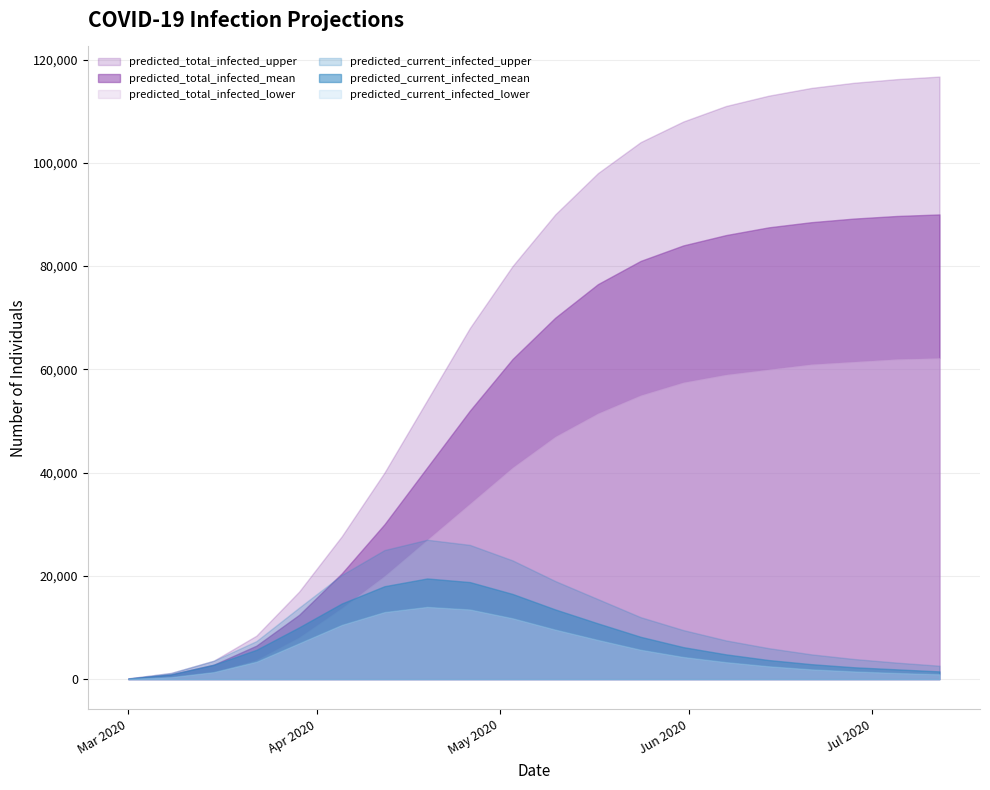

What is the average value of the predicted_current_infected_upper series?

11566